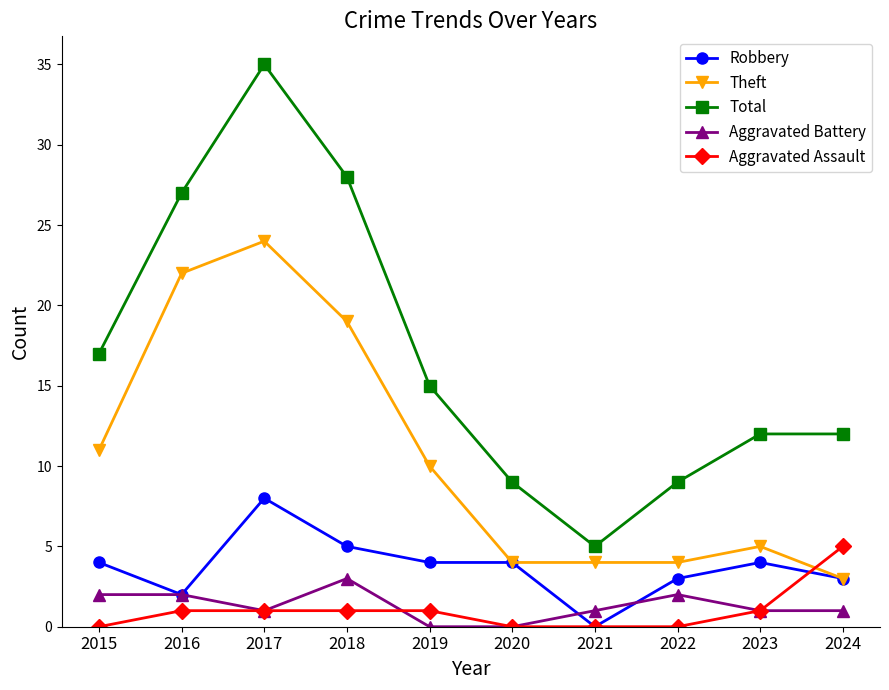

The Theft series shows 39 at 2016. True or false?

False